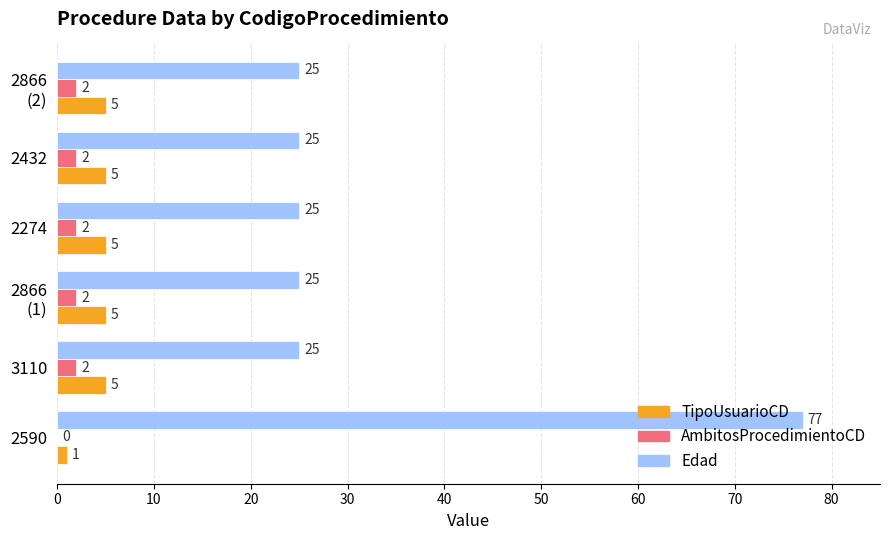

What is the sum of all AmbitosProcedimientoCD values?

10